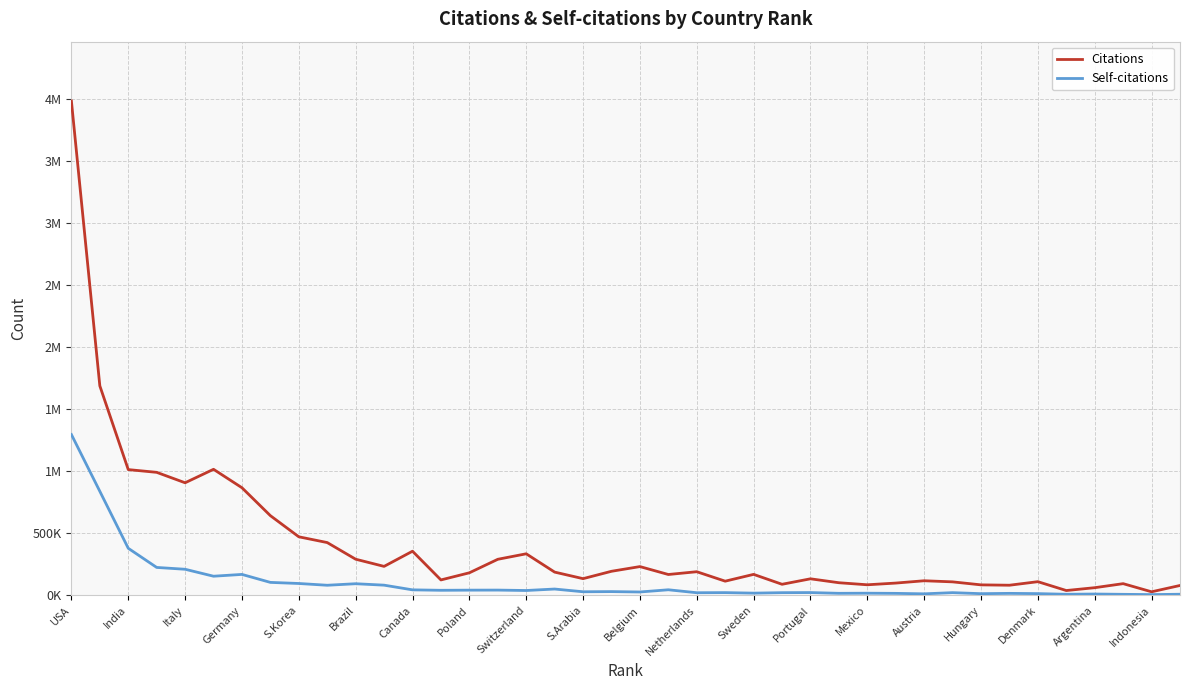

How many interior local peaks does the Self-citations series have?

12